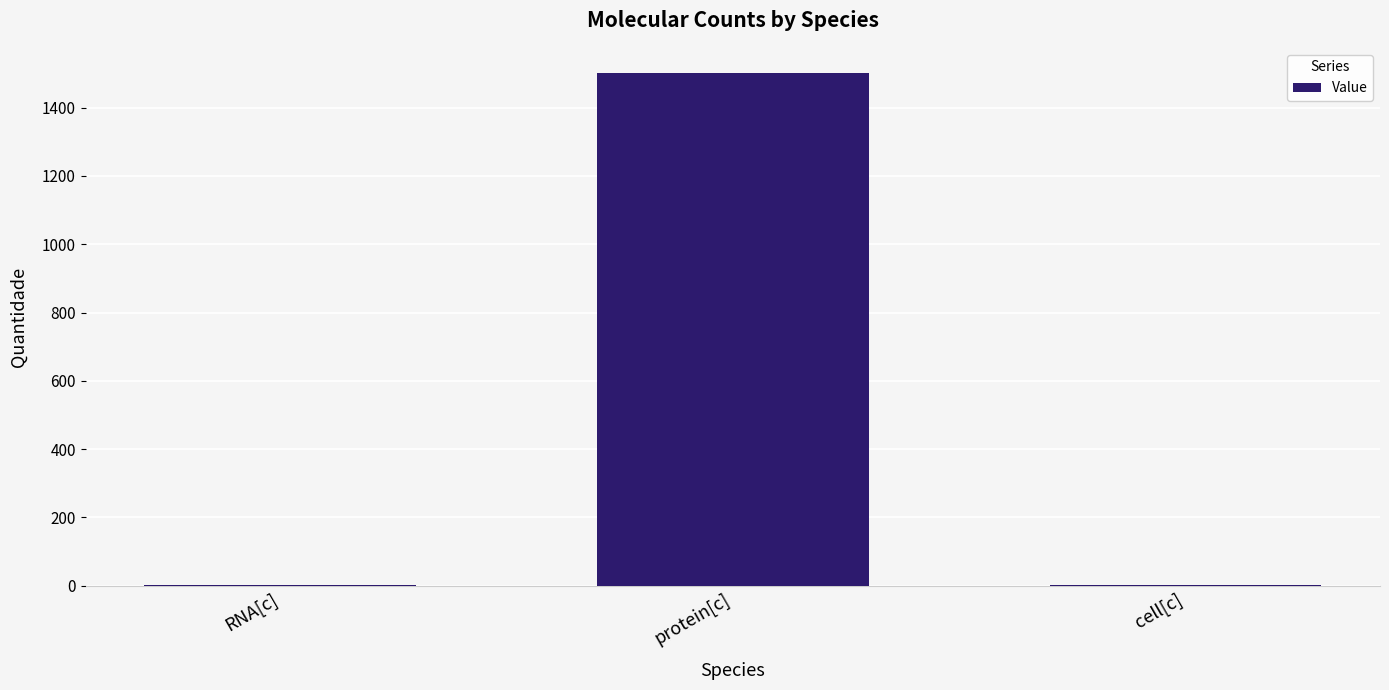

What is the sum of all values?

1503